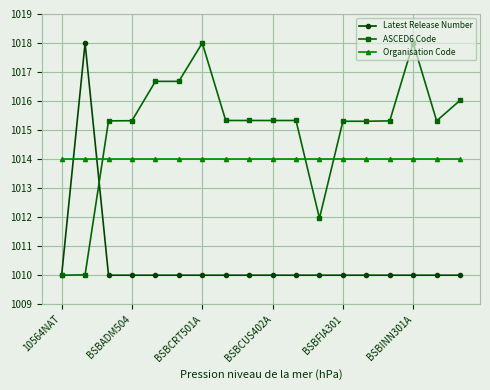

What is the value of the Organisation Code point at the 18th from the left?

1014.0